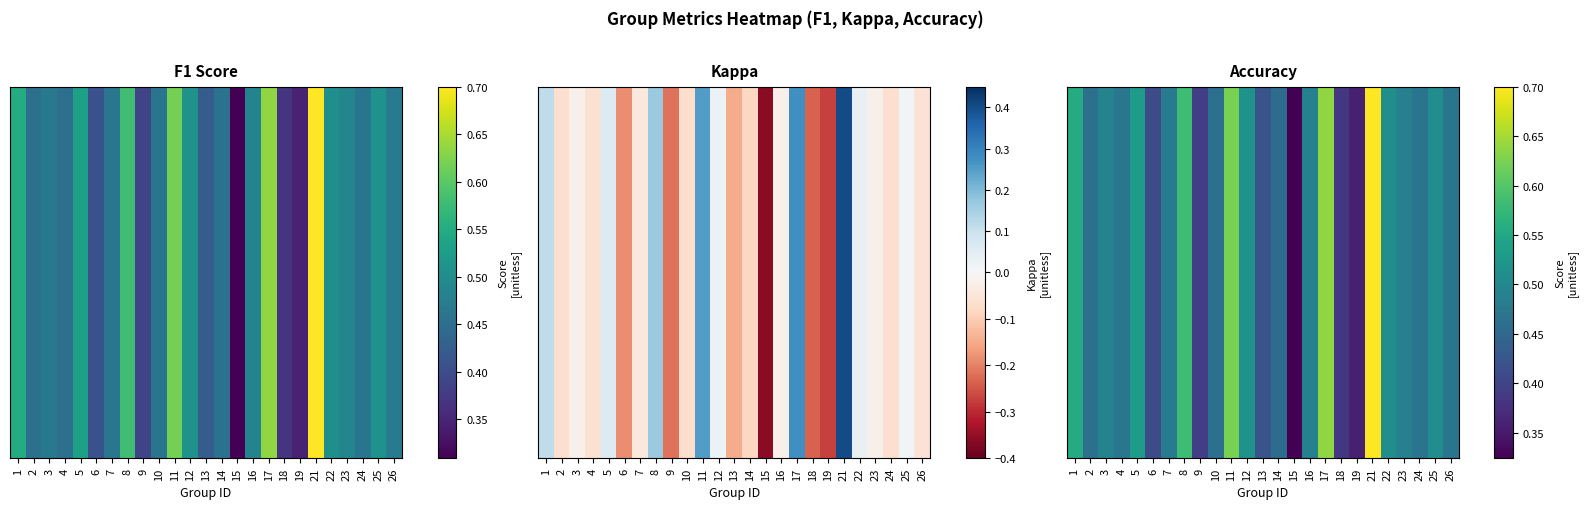

Rank the categories by value from lowest to highest.

15, 19, 18, 9, 6, 13, 14, 10, 2, 24, 26, 4, 7, 16, 23, 3, 25, 22, 12, 5, 1, 8, 11, 17, 21